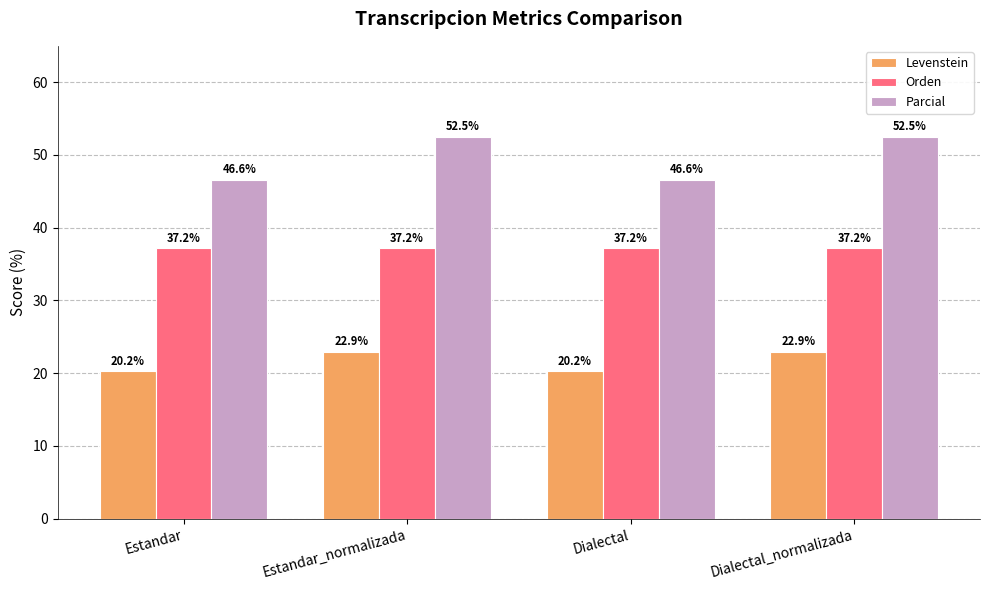

How many series are shown in this chart?

3